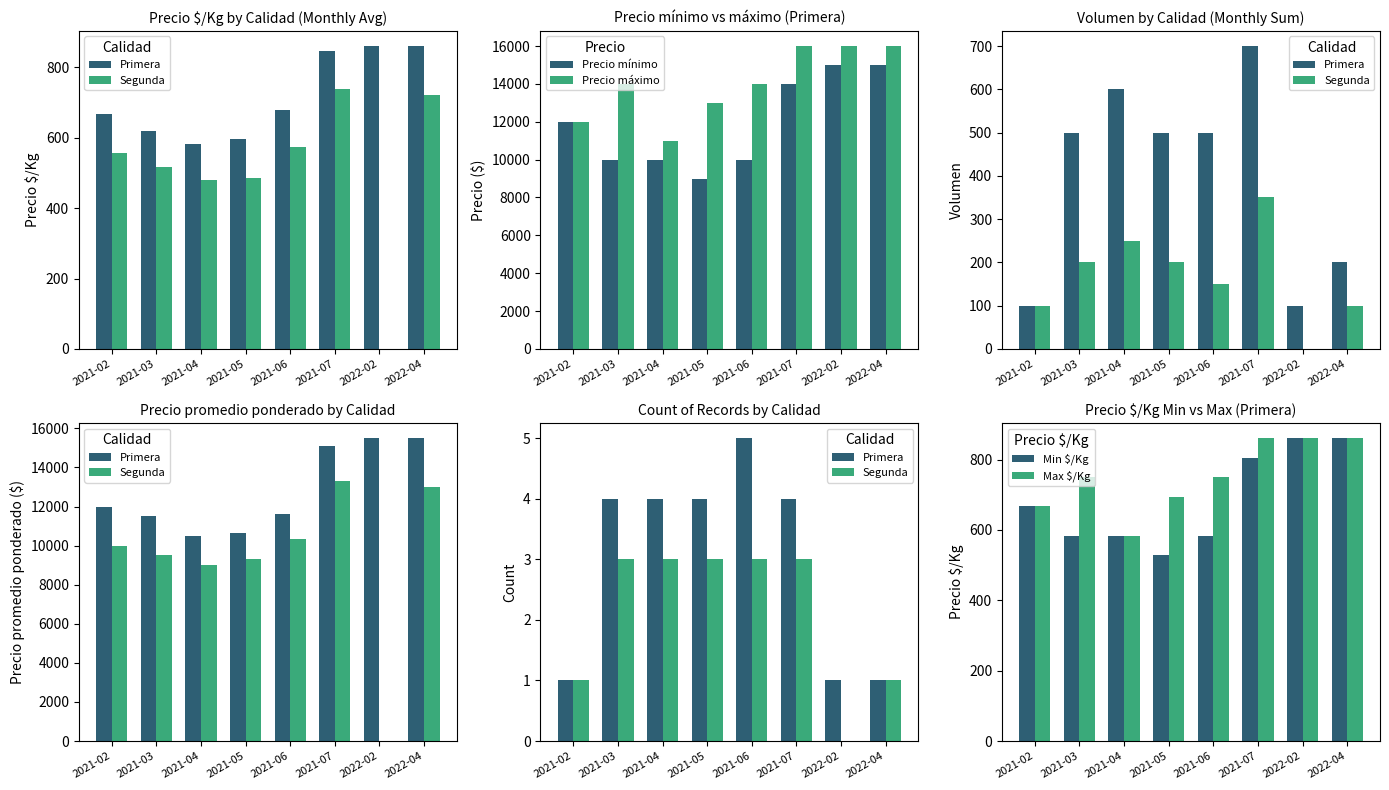

How many values in the Max $/Kg series are below 750?

3